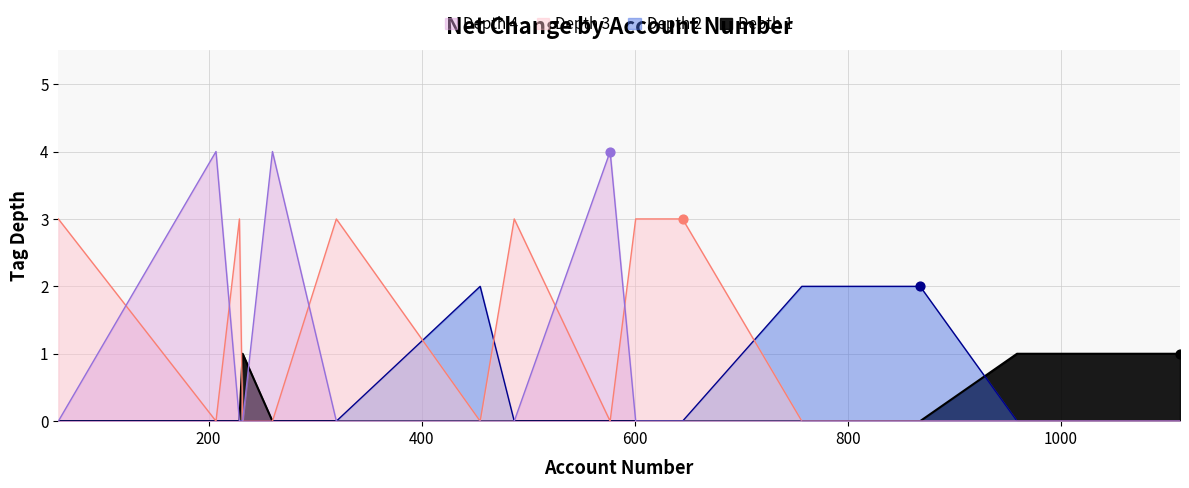

What is the total value across all series at 9?

10